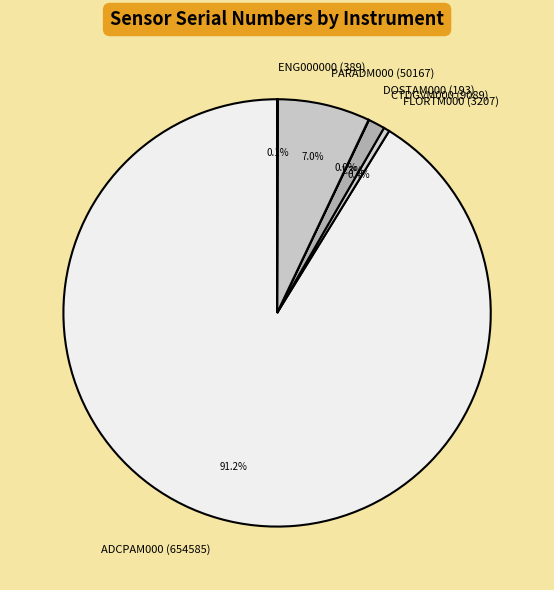

What is the majority slice?

ADCPAM000 (654585)